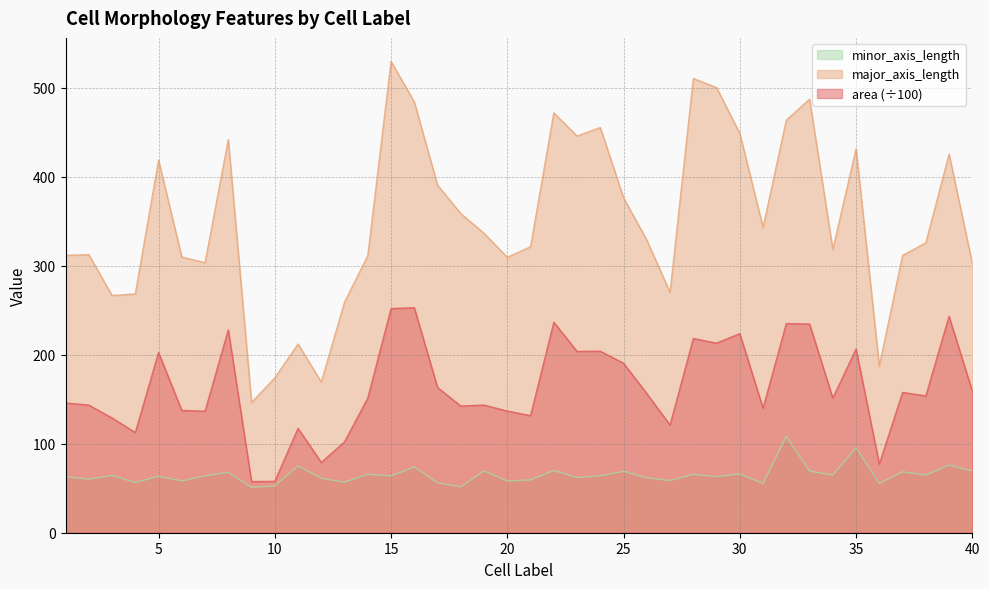

What are all the series names shown in the legend?

minor_axis_length, major_axis_length, area (÷100)